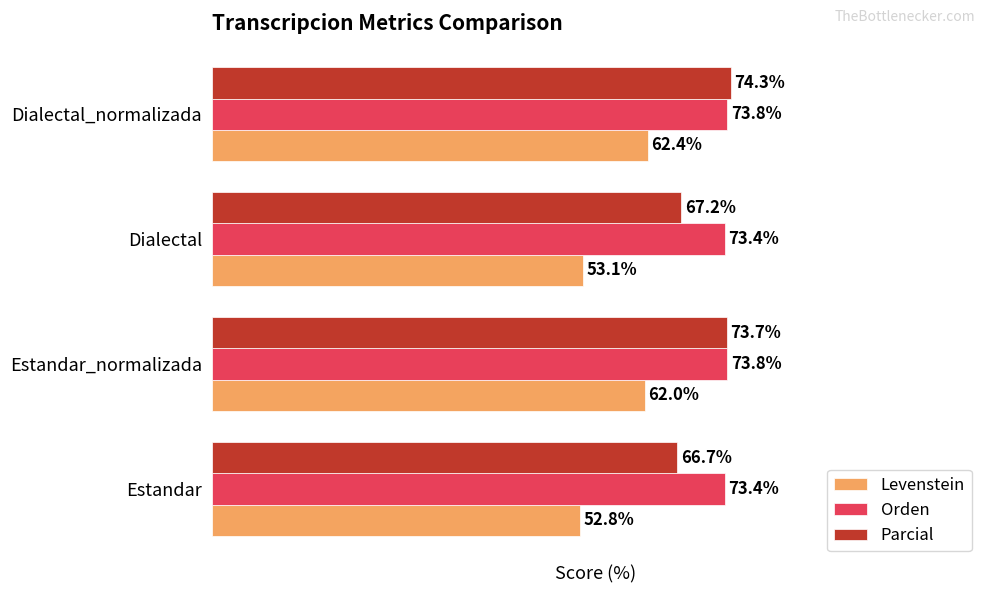

Which series has the largest total across all categories?

Orden